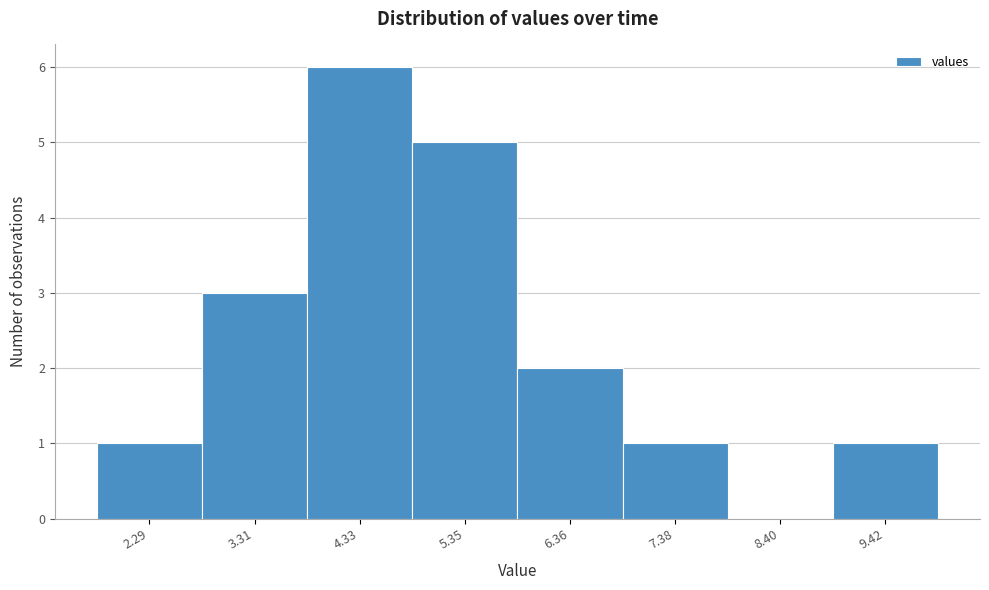

Reading left to right, what are all the values shown in this chart?

2.29=1	3.31=3	4.33=6	5.35=5	6.36=2	7.38=1	8.40=0	9.42=1